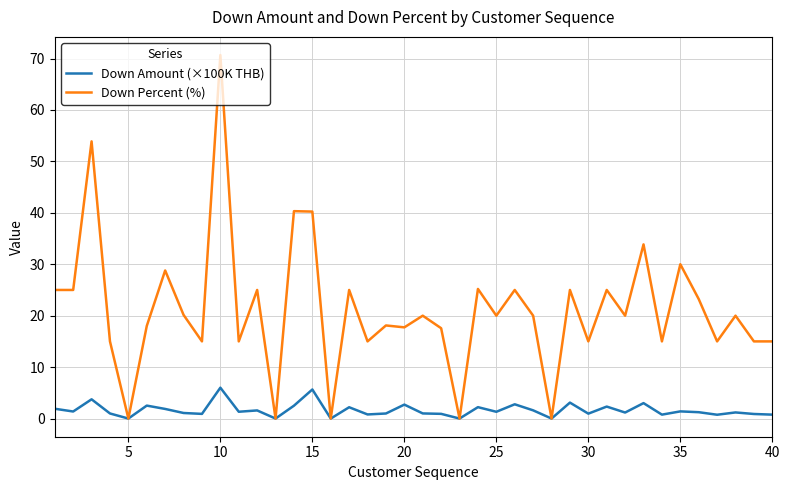

Which series has the largest total across all categories?

Down Percent (%)